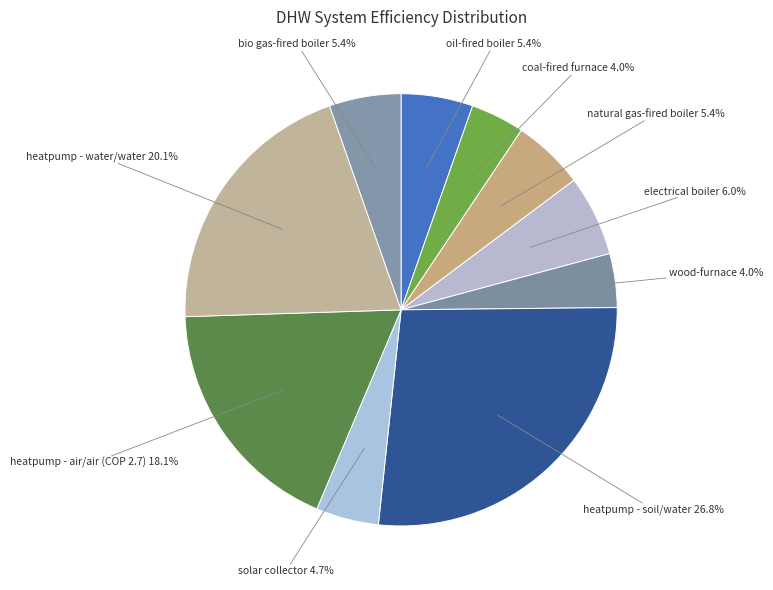

To the nearest percent, what is the average slice percentage?

10%